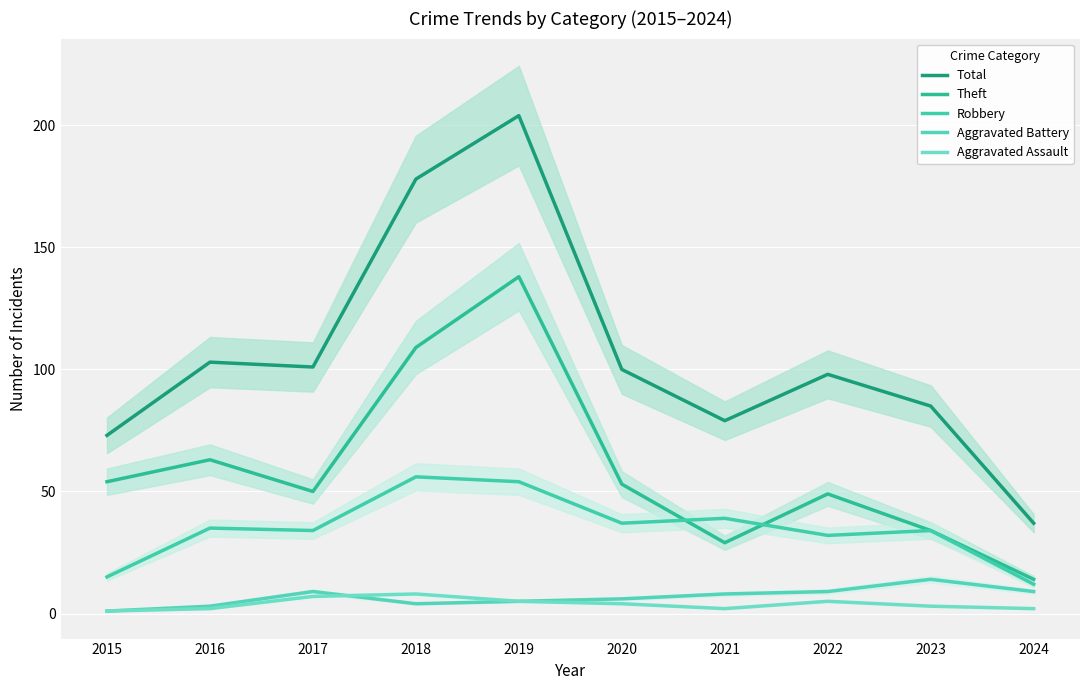

What is the value of the Theft point at the 9th from the left?

34